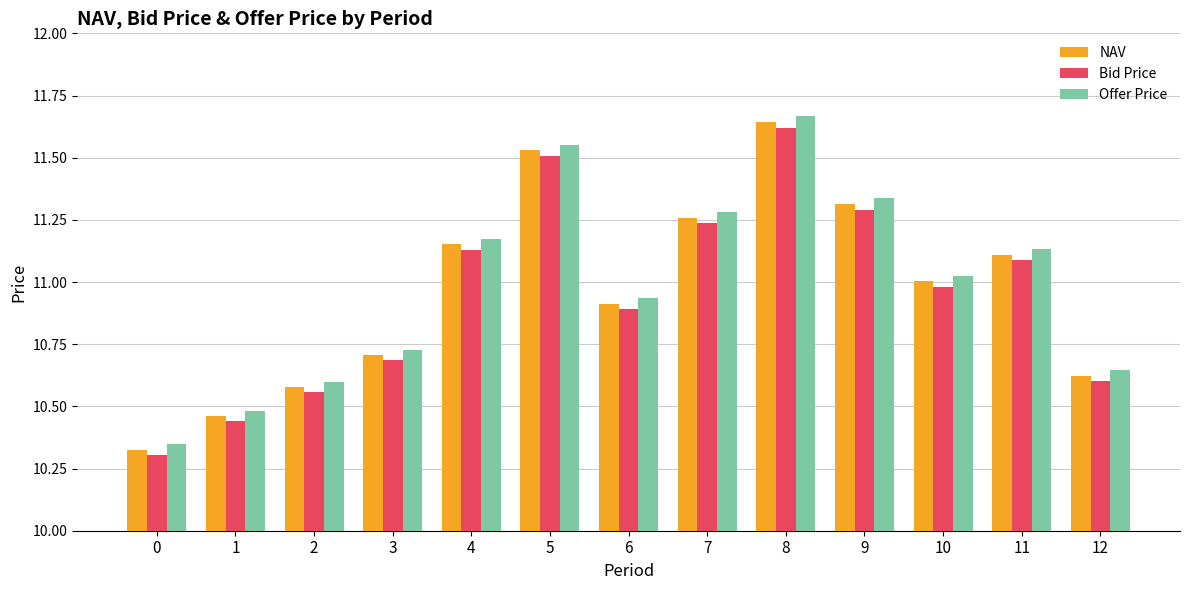

How many bars are there in total?

39